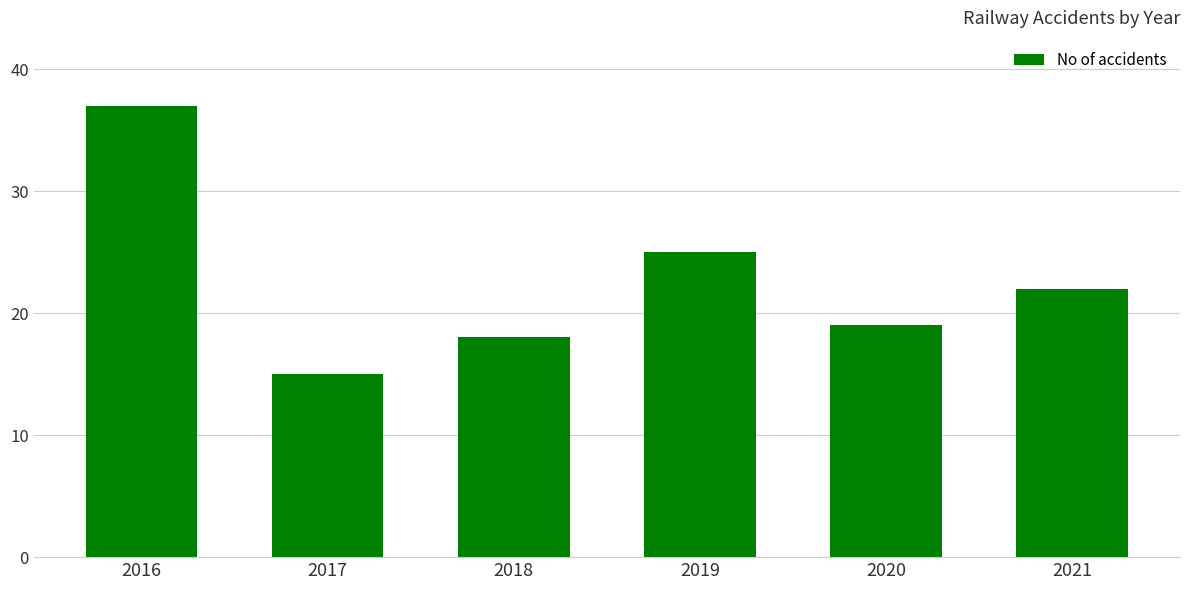

Reading left to right, transcribe all the data shown in this chart.

2016=37	2017=15	2018=18	2019=25	2020=19	2021=22